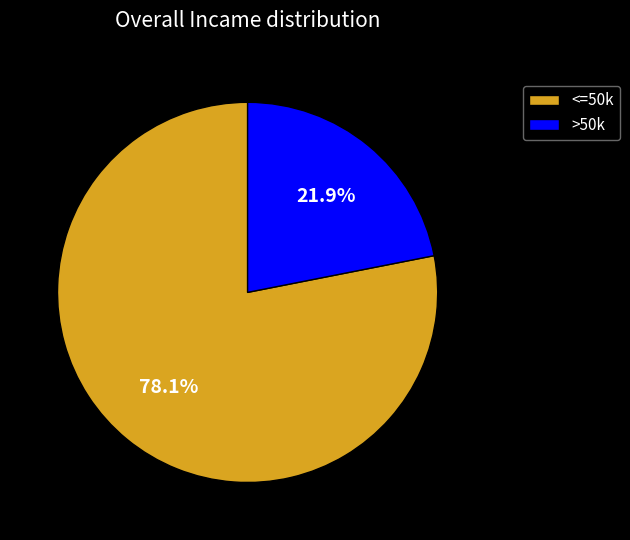

Which slice is the largest?

<=50k